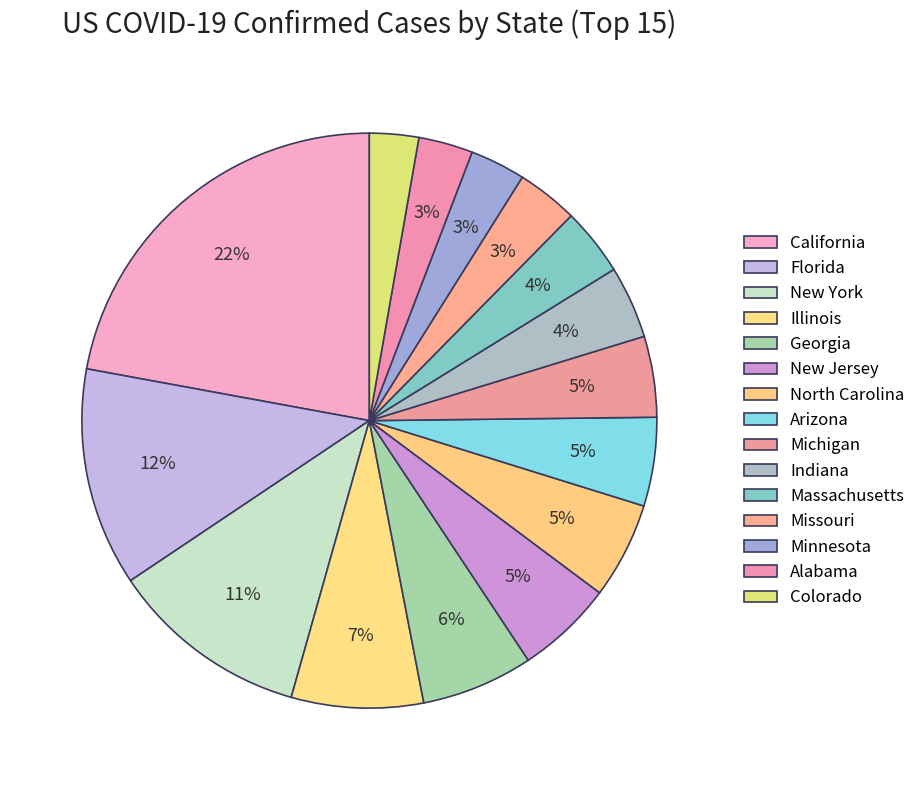

How many slices are in this pie chart?

15